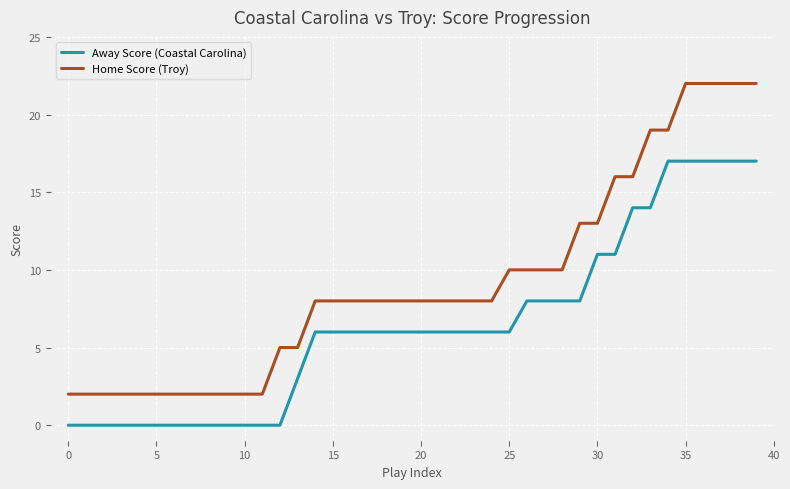

What is the average value of the Away Score (Coastal Carolina) series?

6